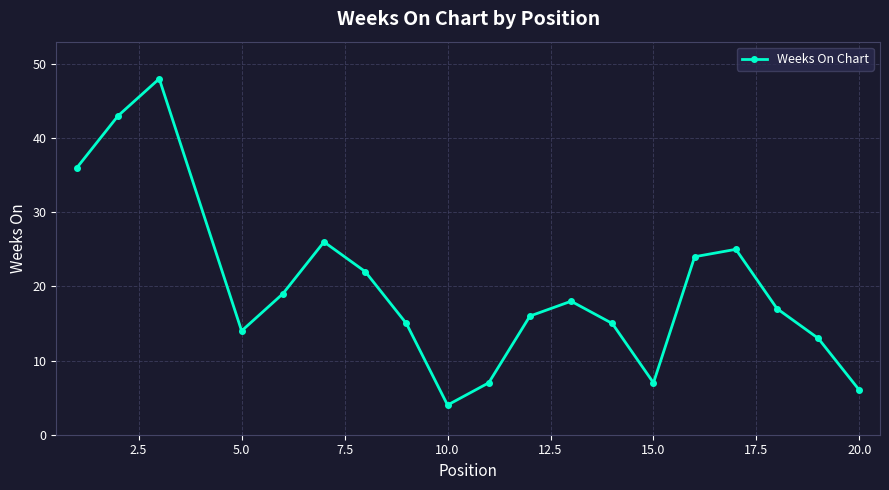

True or false: the data has more than 1 interior local peaks.

True